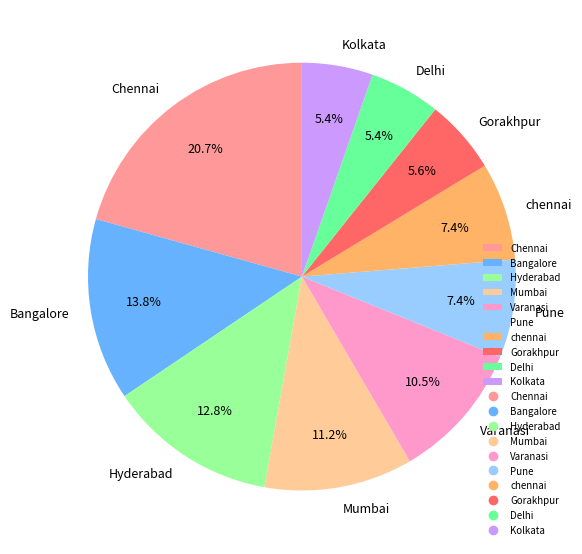

How many segments does this pie chart have?

10